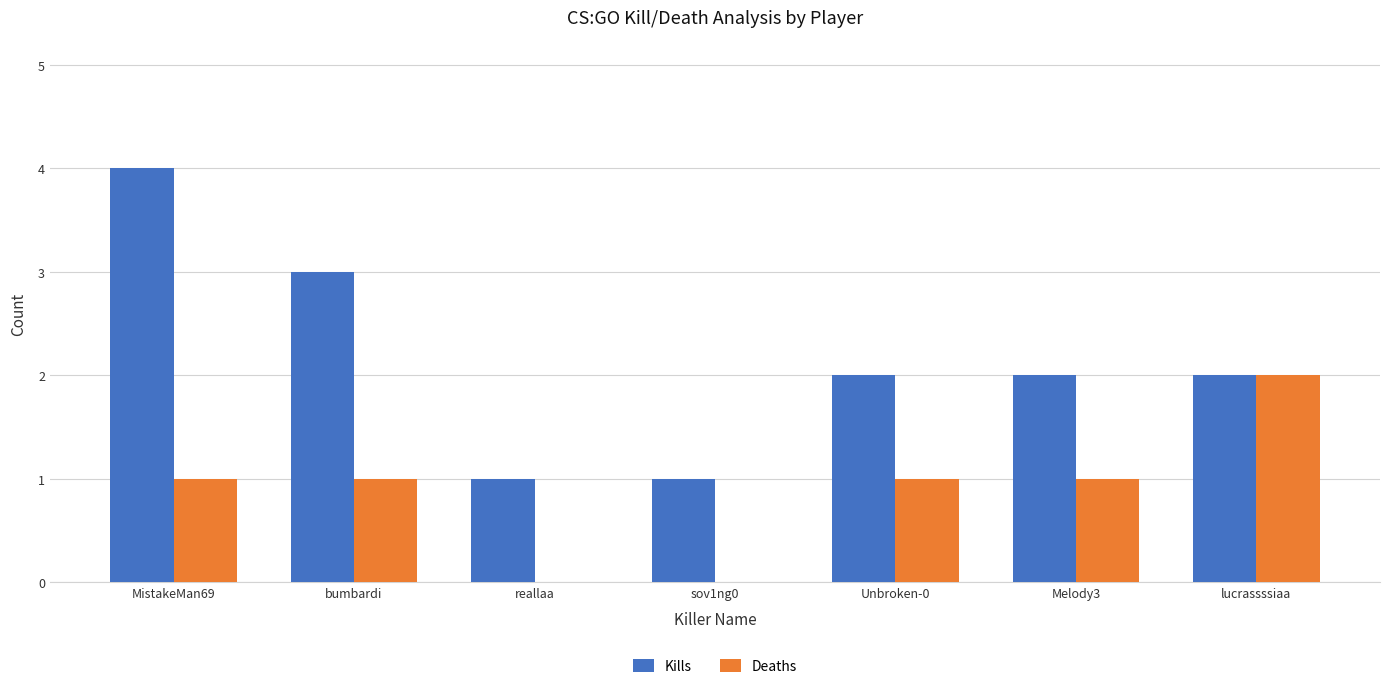

What is the sum of the Kills values at reallaa and MistakeMan69?

5